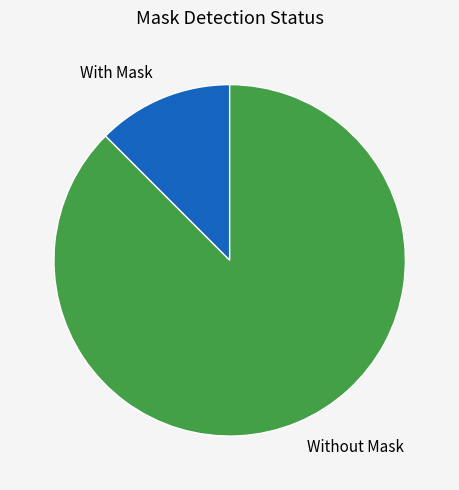

Combined, do Without Mask and With Mask account for over 50%?

Yes